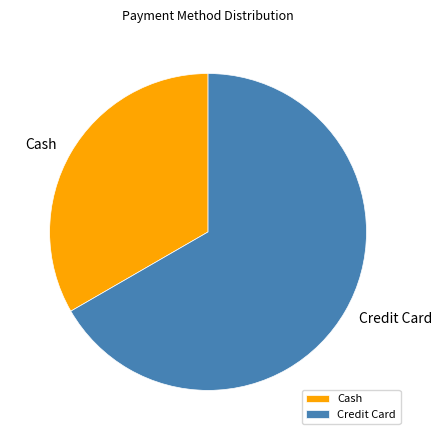

Rank the categories by value from highest to lowest.

Credit Card, Cash